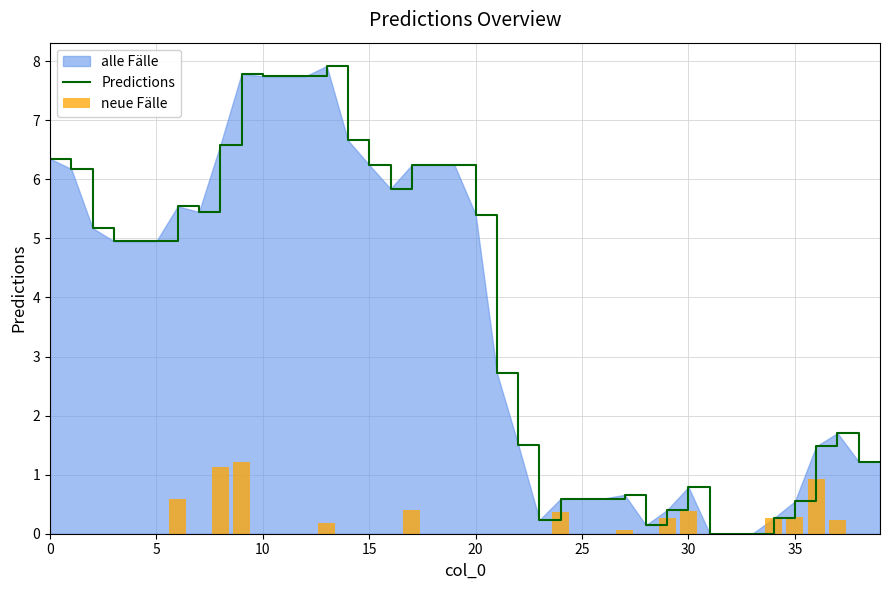

What value does the Predictions series have at 18?

6.2